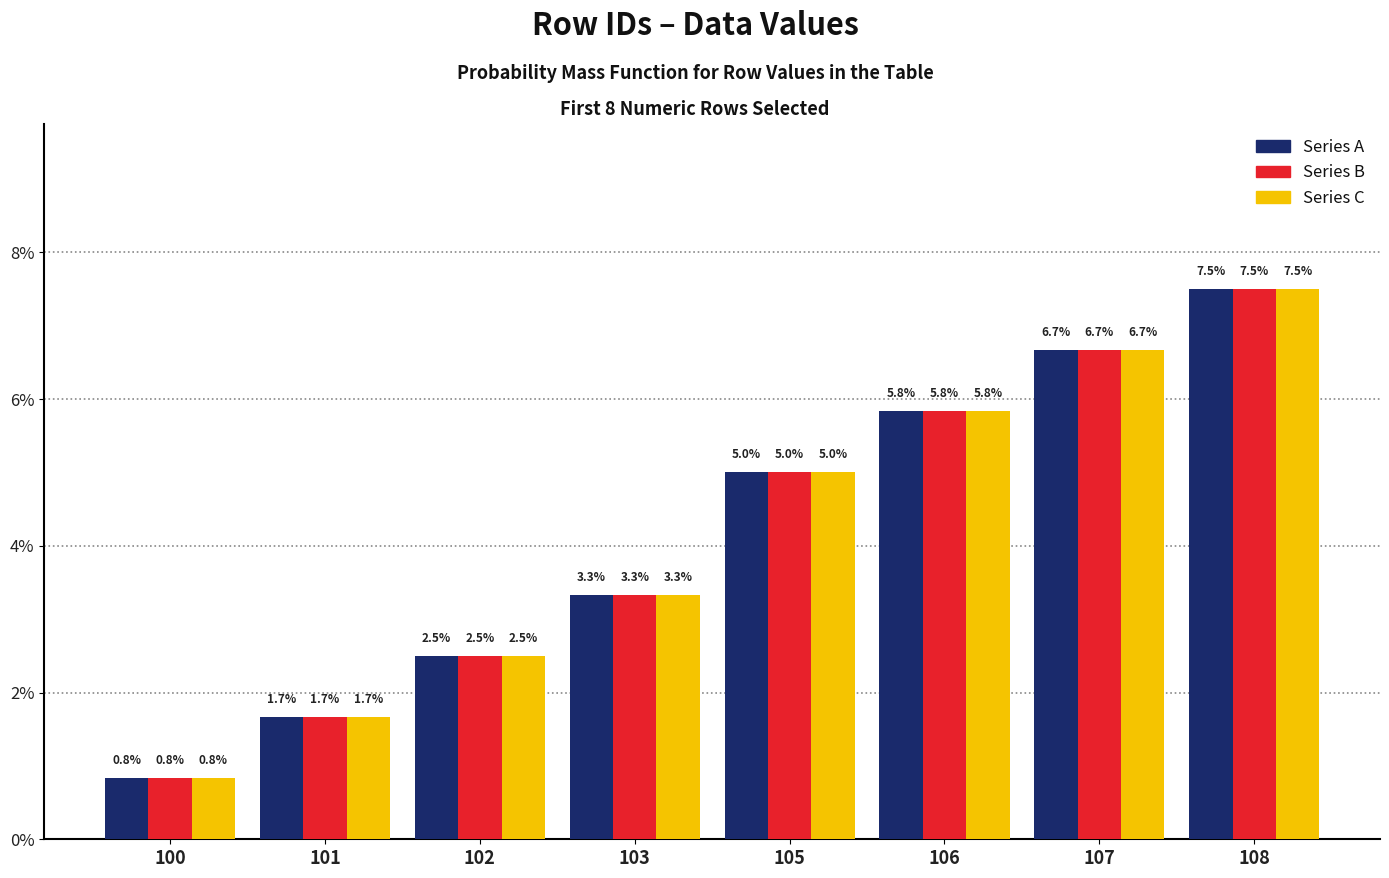

What is the value of the Series B bar at the 4th from the left?

3.3